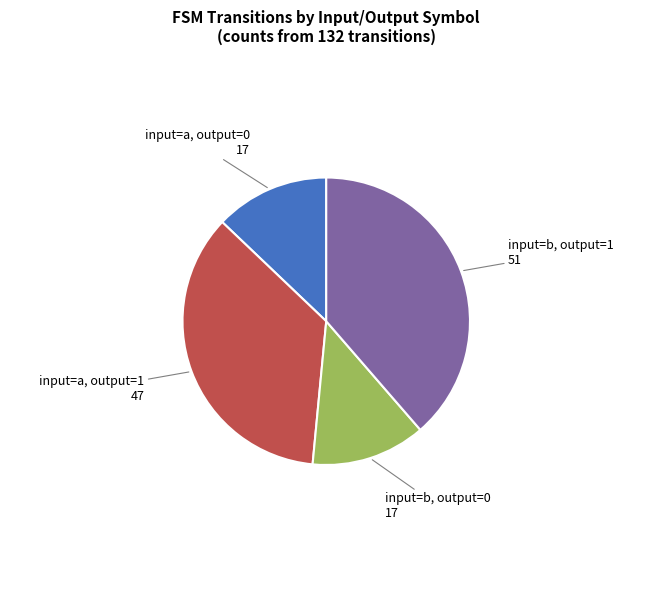

Approximately how many times larger is the value at input=a, output=0 compared to input=b, output=1?

0.3